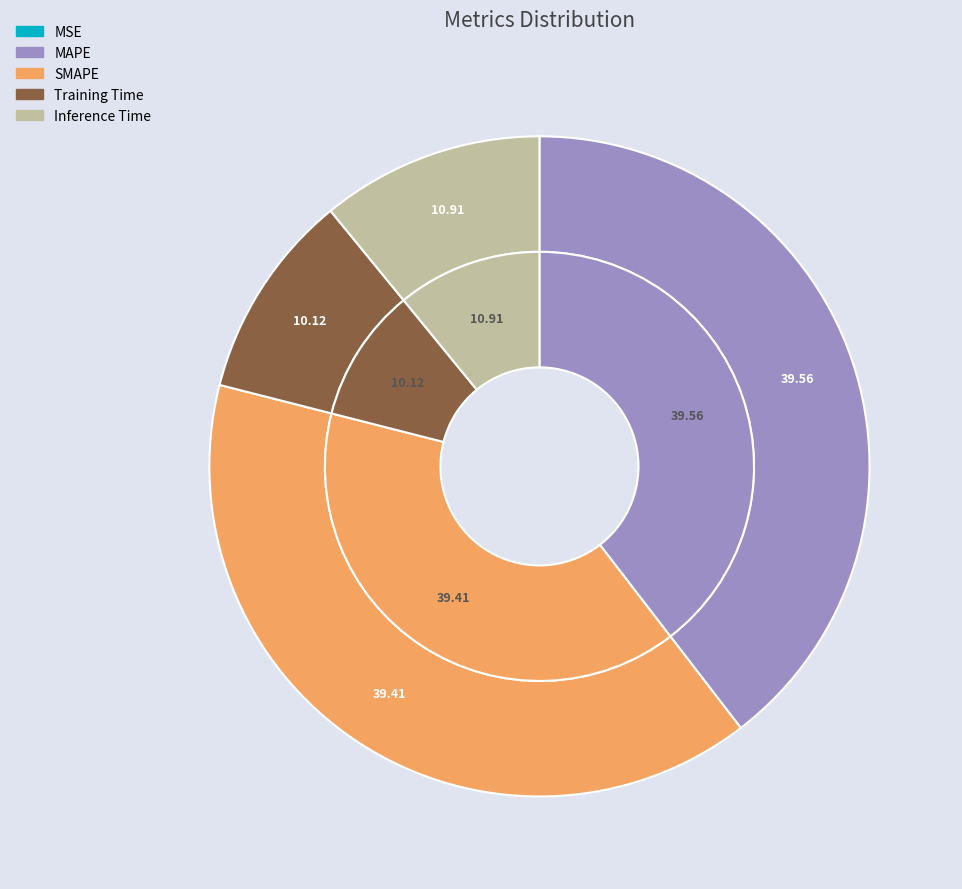

To the nearest percent, what is the combined percentage of MSE and MAPE?

40%